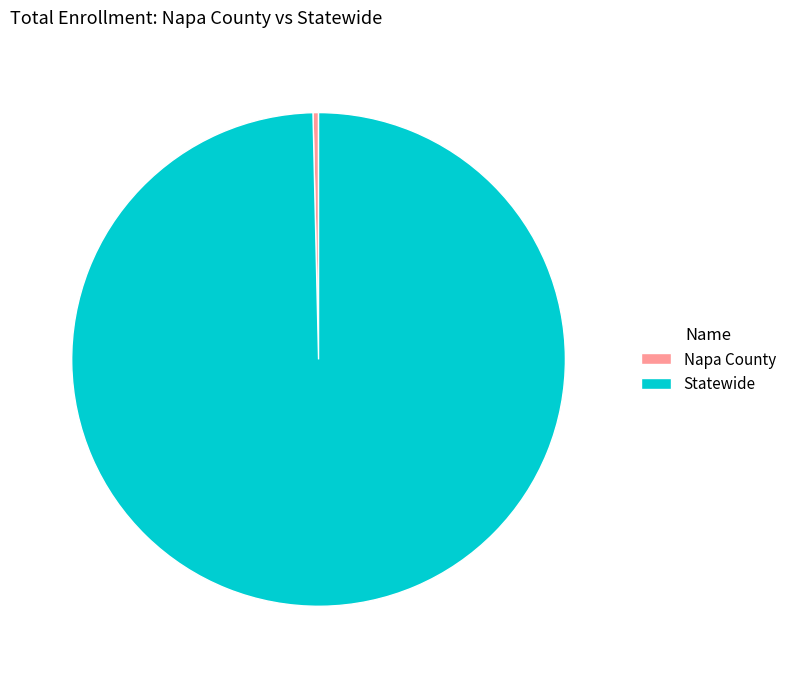

Which category has the biggest portion of the pie?

Statewide